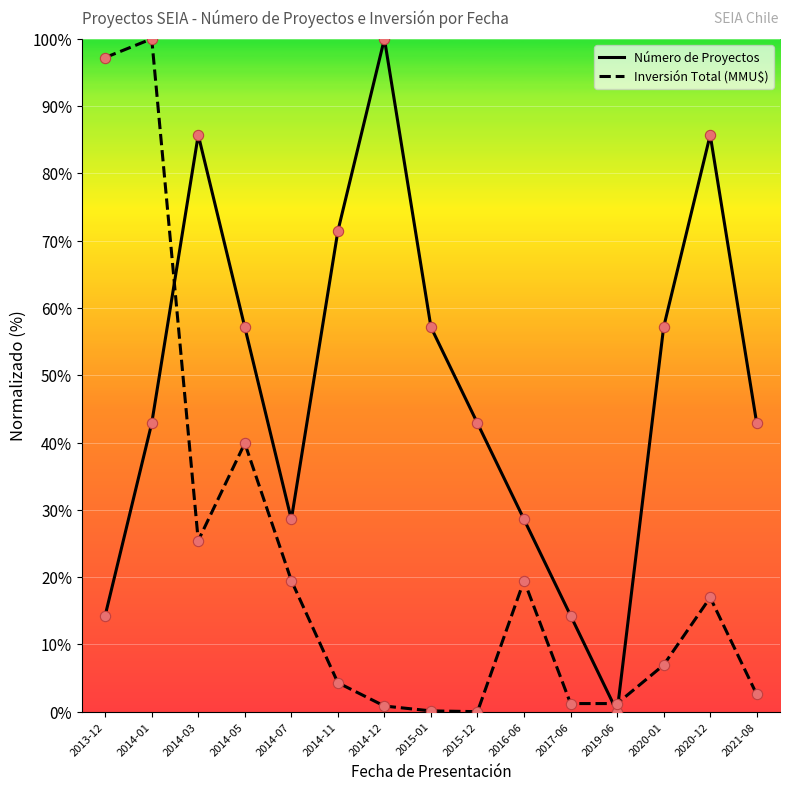

Which series has the largest total across all categories?

Número de Proyectos